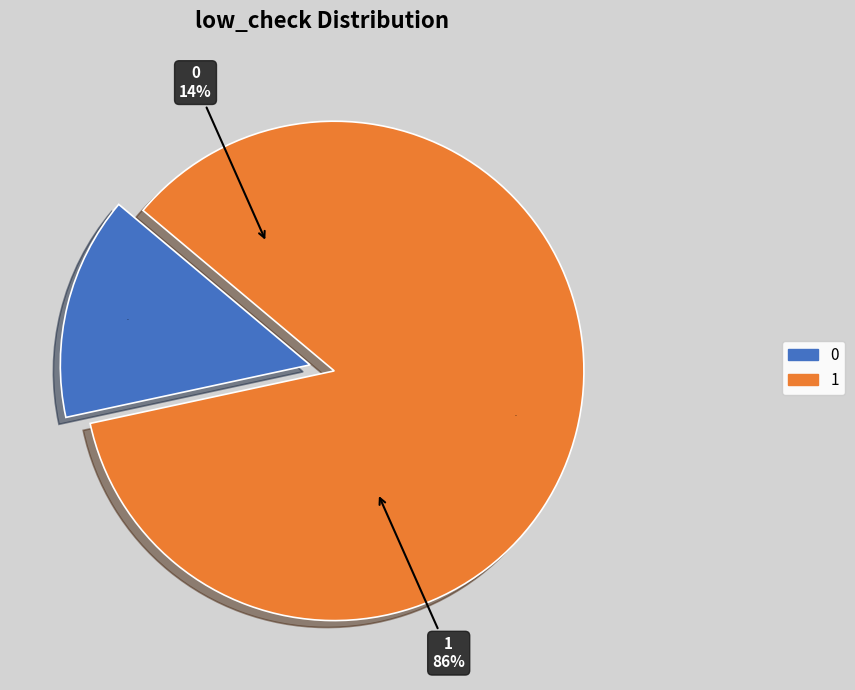

What is the change in value from low_check=0 to low_check=1?

+358